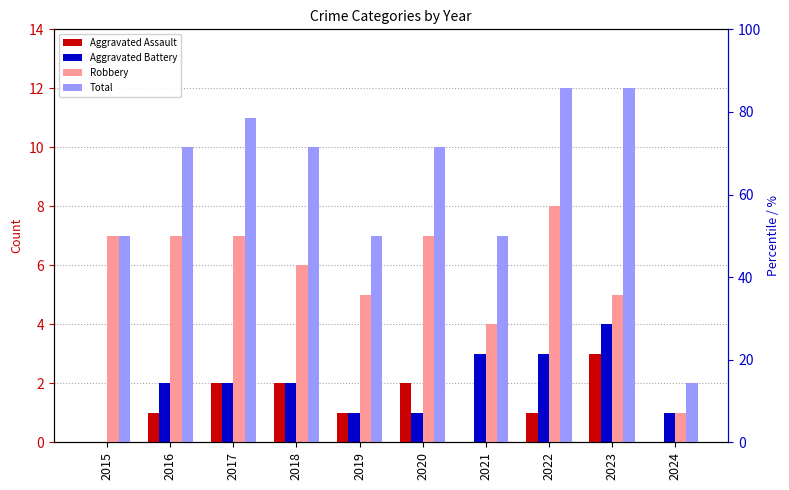

Reading right to left, extract all data points from this chart.

Aggravated Assault: 2024=0	2023=3	2022=1	2021=0	2020=2	2019=1	2018=2	2017=2	2016=1	2015=0
Aggravated Battery: 2024=1	2023=4	2022=3	2021=3	2020=1	2019=1	2018=2	2017=2	2016=2	2015=0
Robbery: 2024=1	2023=5	2022=8	2021=4	2020=7	2019=5	2018=6	2017=7	2016=7	2015=7
Total: 2024=2	2023=12	2022=12	2021=7	2020=10	2019=7	2018=10	2017=11	2016=10	2015=7